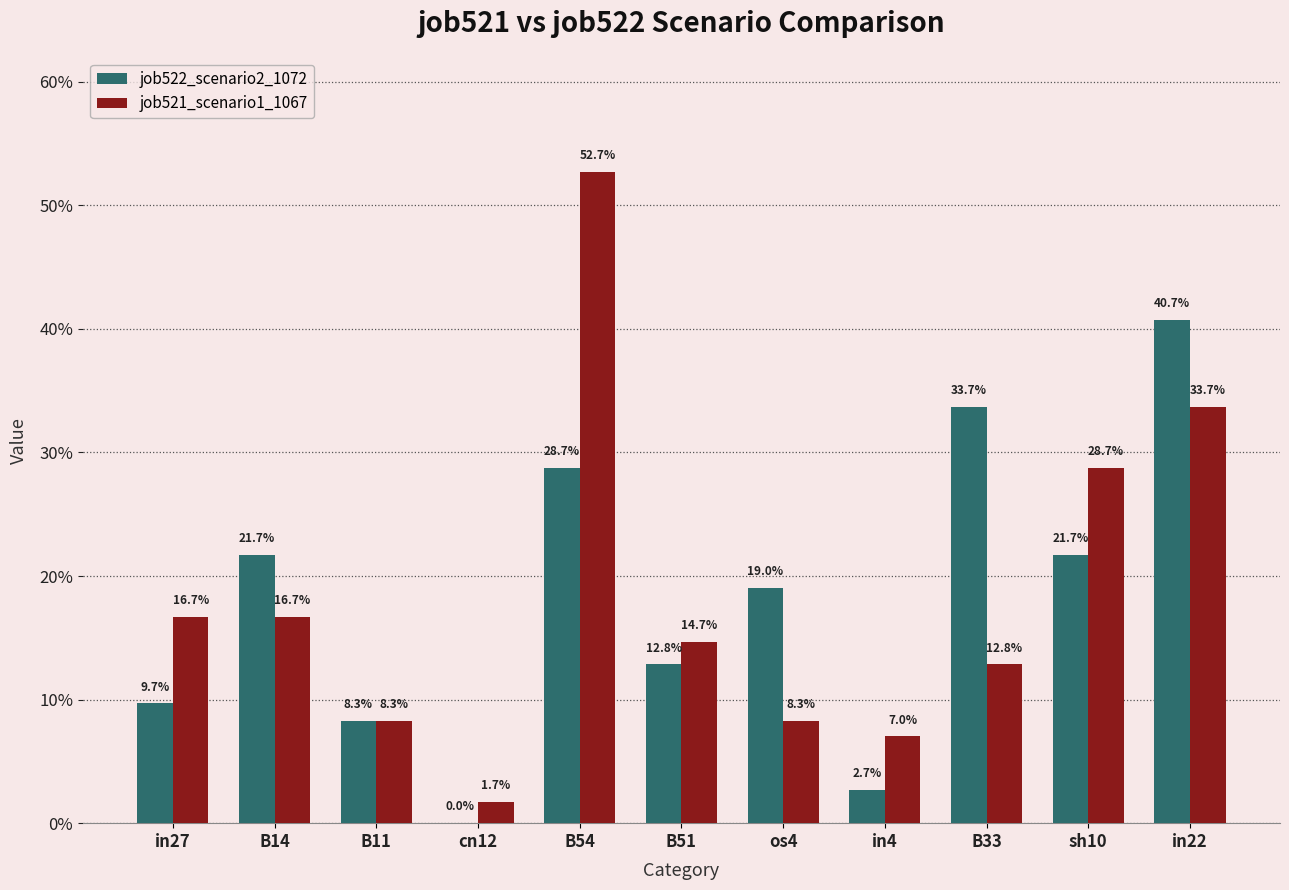

At how many categories does at least one series exceed 0?

11